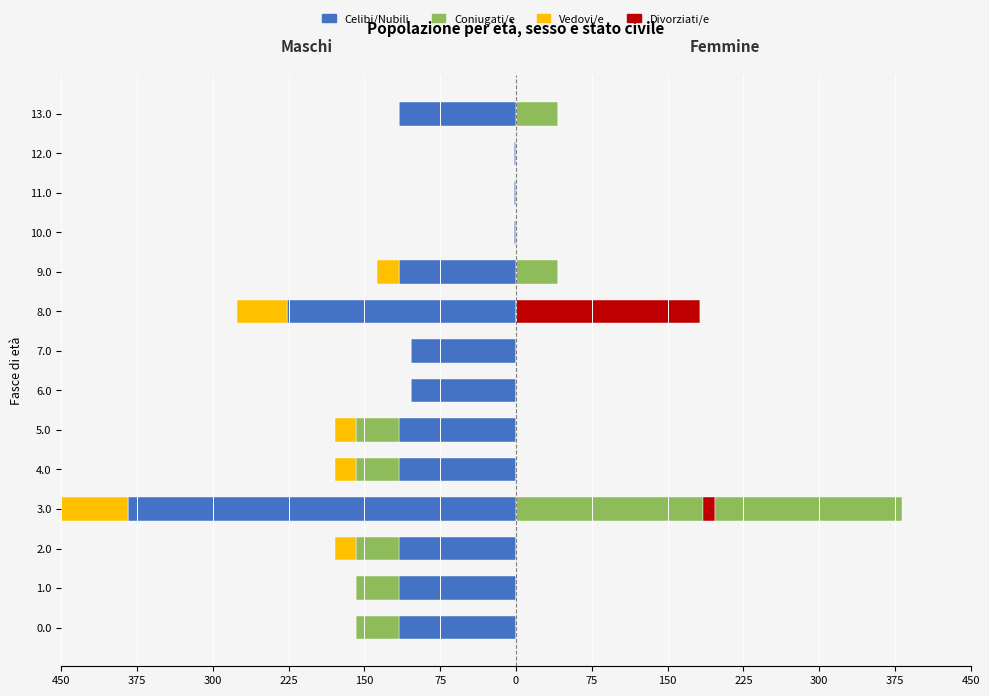

What are all the series names shown in the legend?

Celibi/Nubili, Coniugati/e, Vedovi/e, Divorziati/e